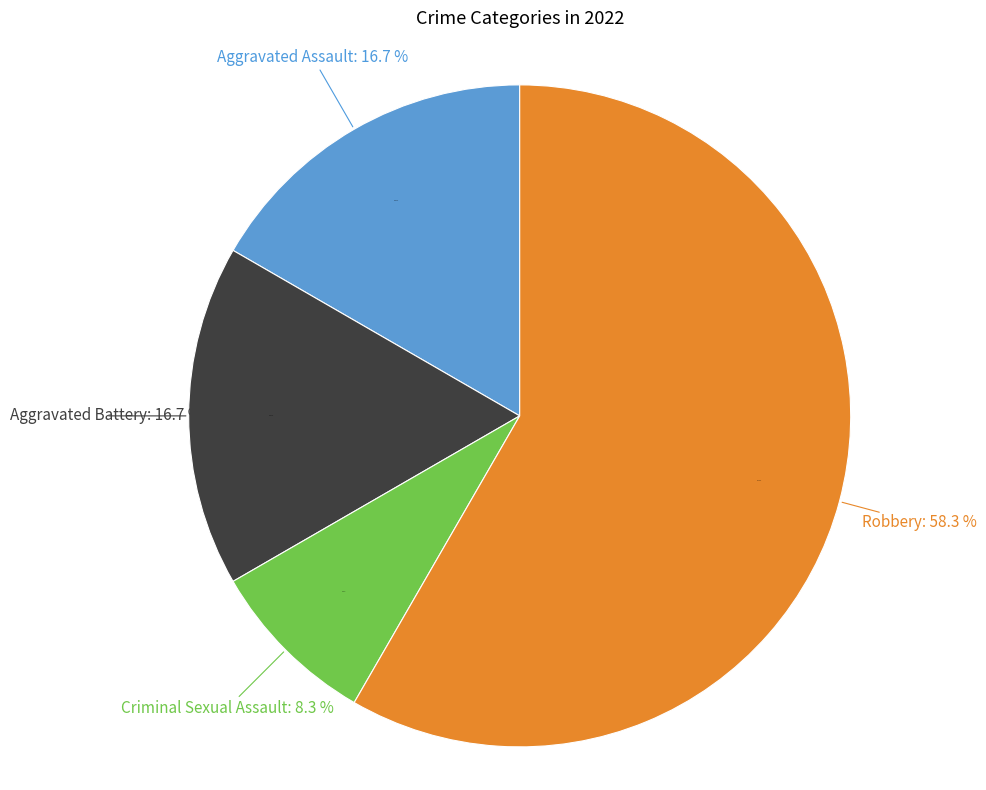

What portion of the pie excludes Criminal Sexual Assault?

91.7%